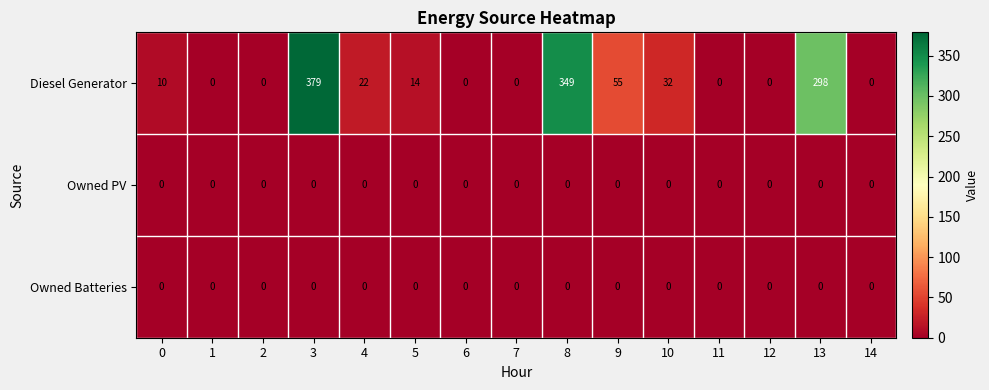

What is the greatest value displayed?

379